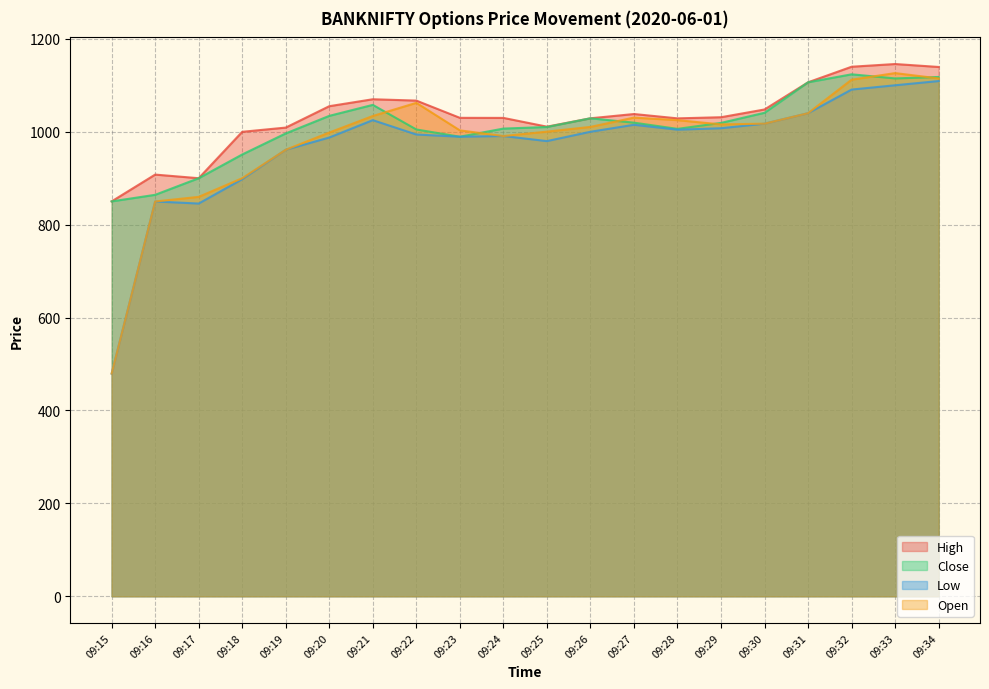

Reading right to left, list all the values displayed in this chart.

High: 1139.5	1145.8	1140.0	1106.5	1048.0	1031.3	1028.8	1038.2	1029.0	1011.0	1029.8	1030.0	1067.1	1070.0	1055.0	1009.0	999.9	900.0	907.8	850.1
Close: 1118.0	1114.8	1123.7	1106.5	1040.9	1019.1	1006.2	1019.6	1029.0	1010.2	1006.9	989.4	1005.0	1057.9	1034.2	996.5	951.1	900.0	864.2	850.1
Low: 1109.2	1100.1	1090.8	1040.0	1017.5	1007.6	1004.5	1015.0	1000.0	979.9	990.8	989.4	994.1	1025.0	987.6	961.2	897.9	845.5	849.9	479.3
Open: 1114.8	1126.3	1112.2	1040.0	1017.5	1015.9	1025.0	1030.5	1010.5	1000.3	990.8	1003.0	1062.2	1034.0	998.3	961.2	900.0	859.9	849.9	479.4